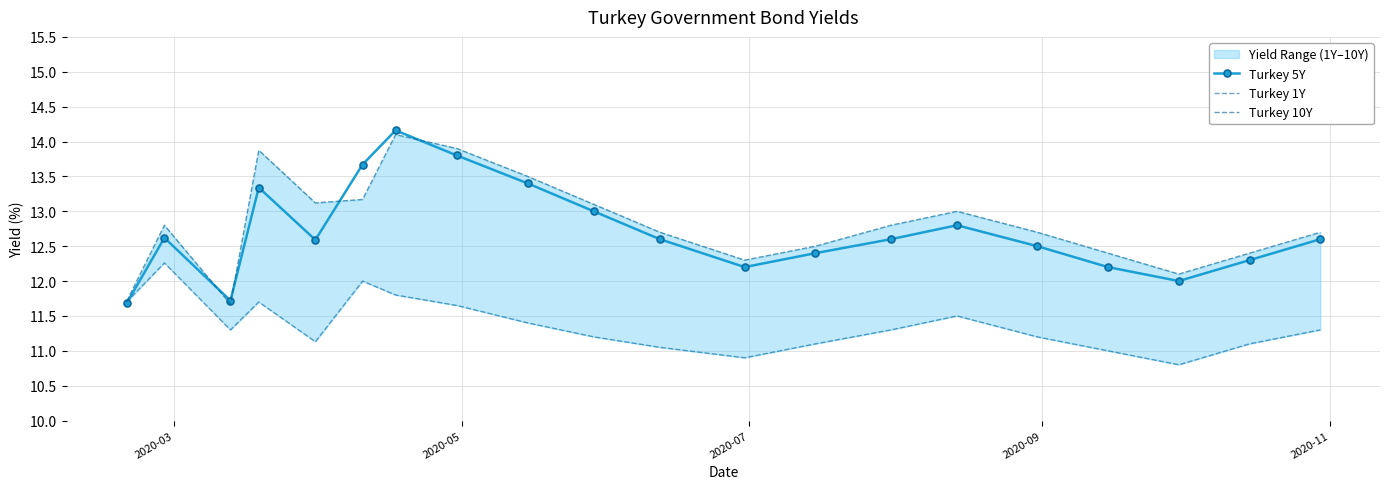

What is the value of the Turkey 5Y point at the 12th from the left?

12.2